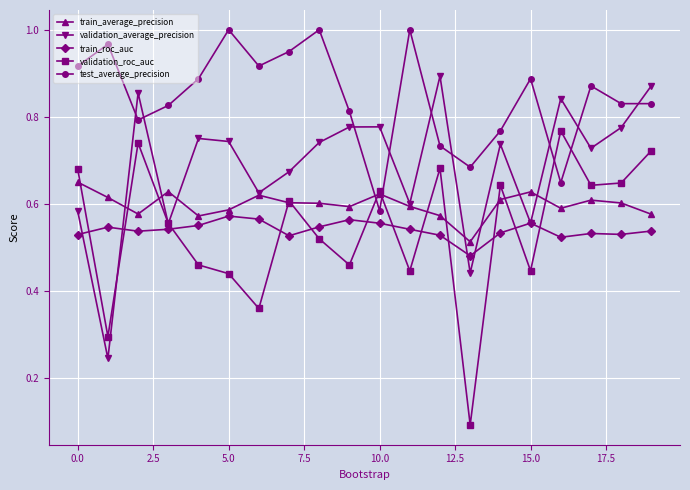

In train_average_precision, how many points are higher than both neighbors (excluding endpoints)?

5